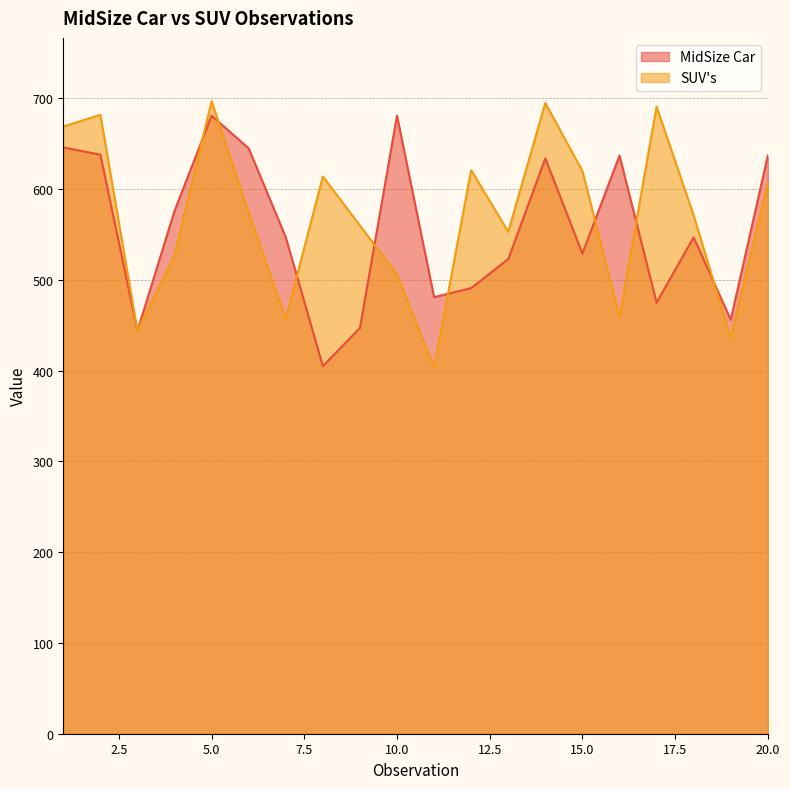

What is the difference between the highest and lowest values at 11?

78